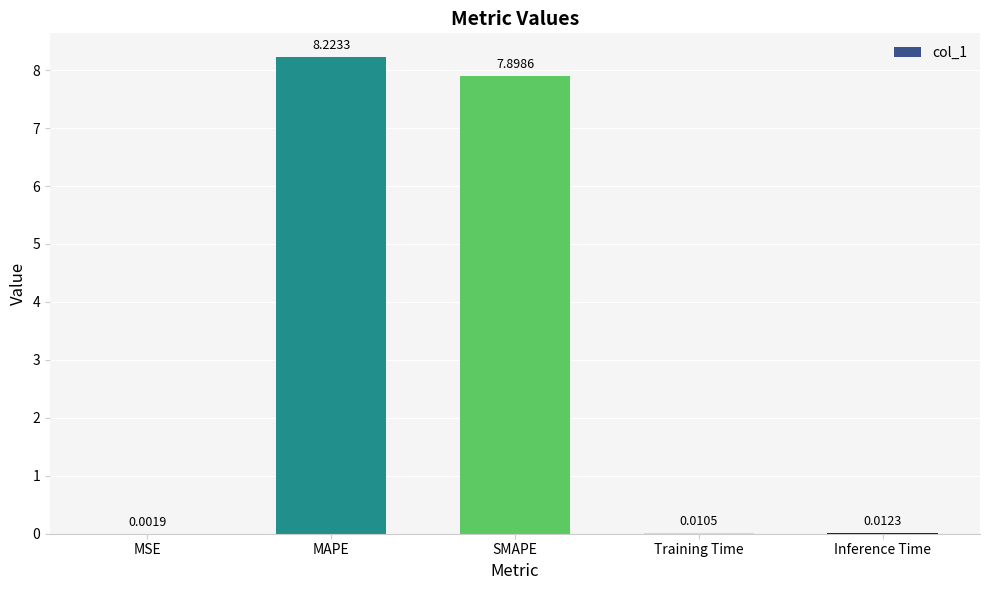

What is the sum of all values?

16.1